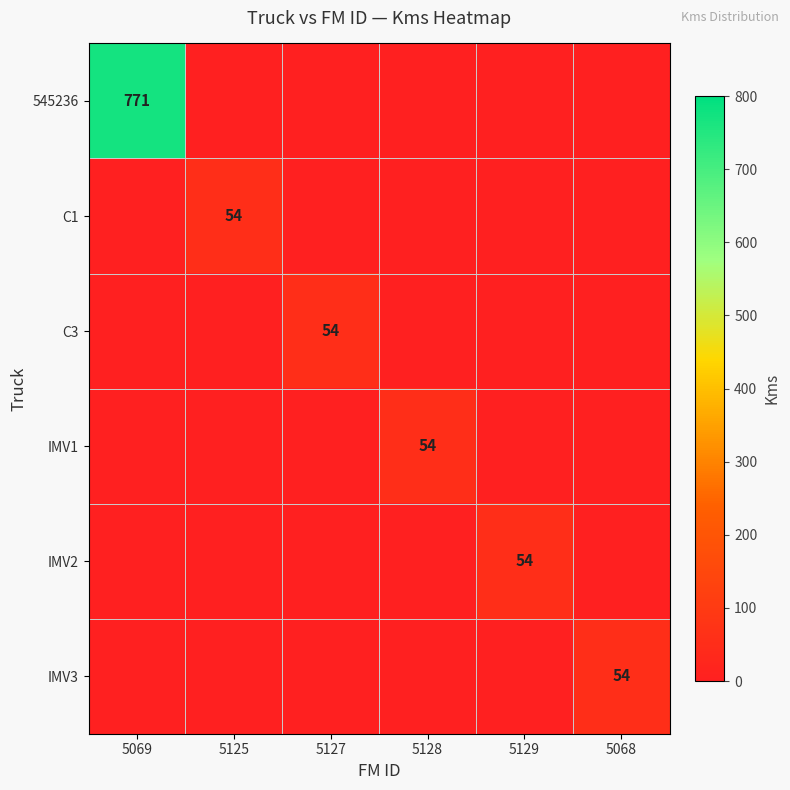

At which category is the sum across all series the highest?

5069